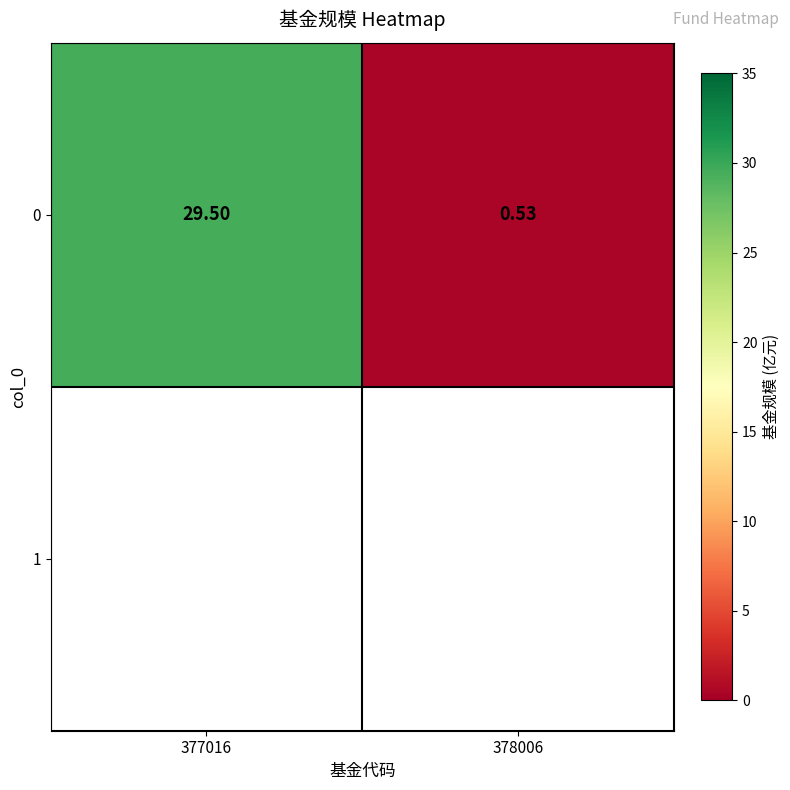

Reading left to right, list all the values displayed in this chart.

377016=29.5	378006=0.5